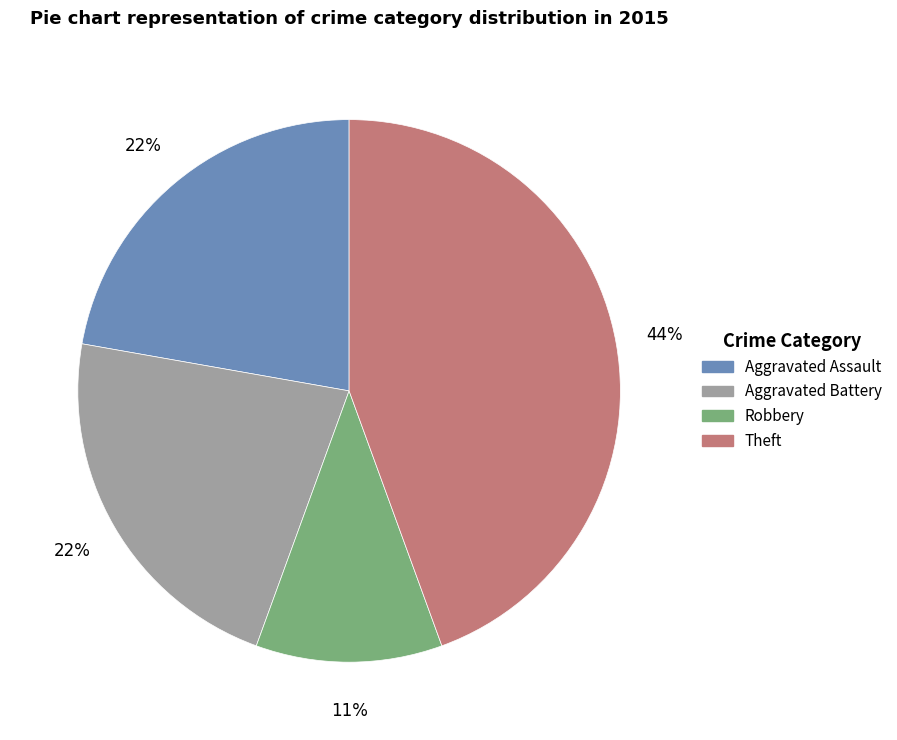

The Aggravated Battery slice represents 22% of the pie. True or false?

True